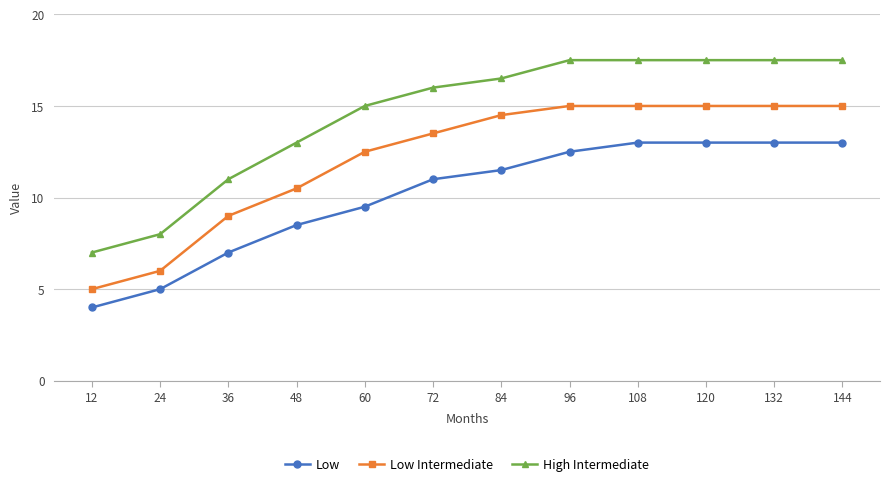

Is the value of High Intermediate at 60 greater than the value of Low at 96?

Yes